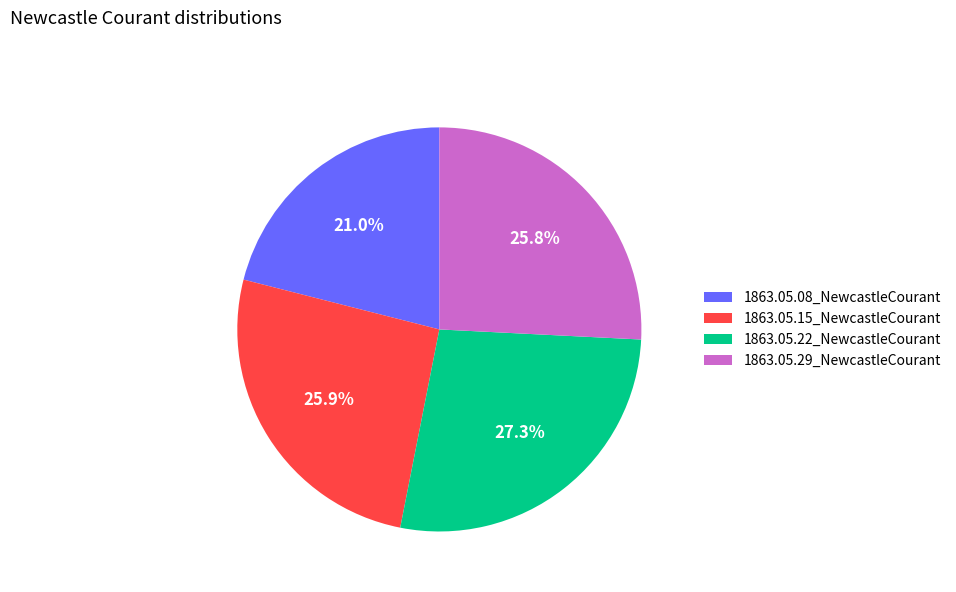

What is the largest slice in the pie chart?

1863.05.22_NewcastleCourant